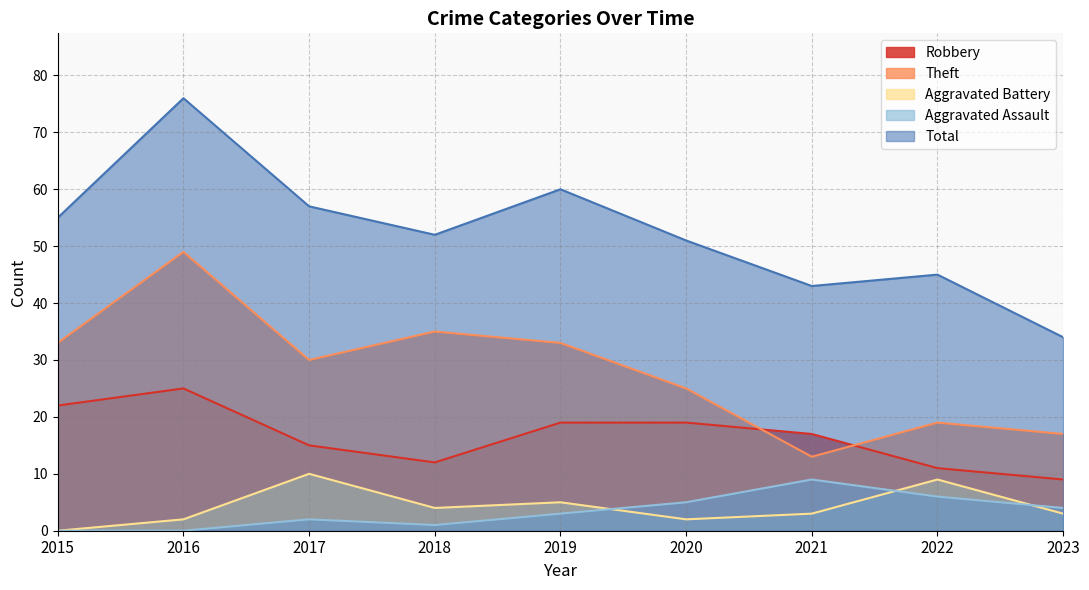

What is the value of the Theft point at the 7th from the left?

13